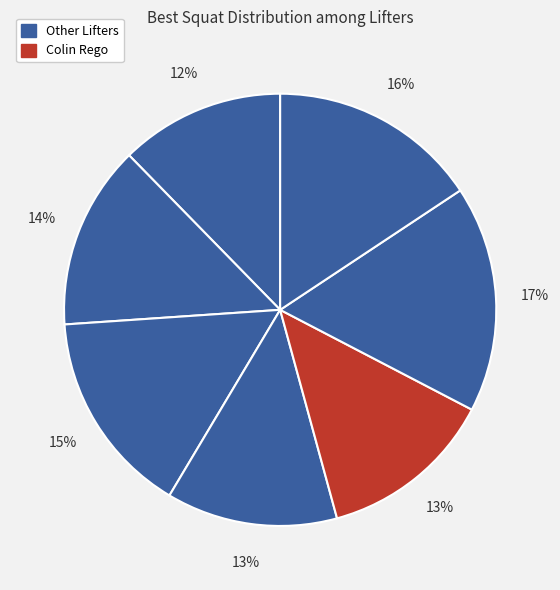

How many segments does this pie chart have?

7